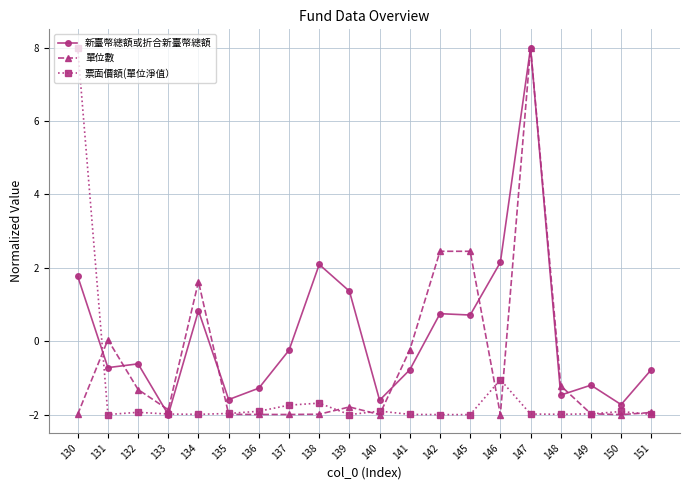

True or false: 新臺幣總額或折合新臺幣總額 has a value of -1.6 at 135.

True